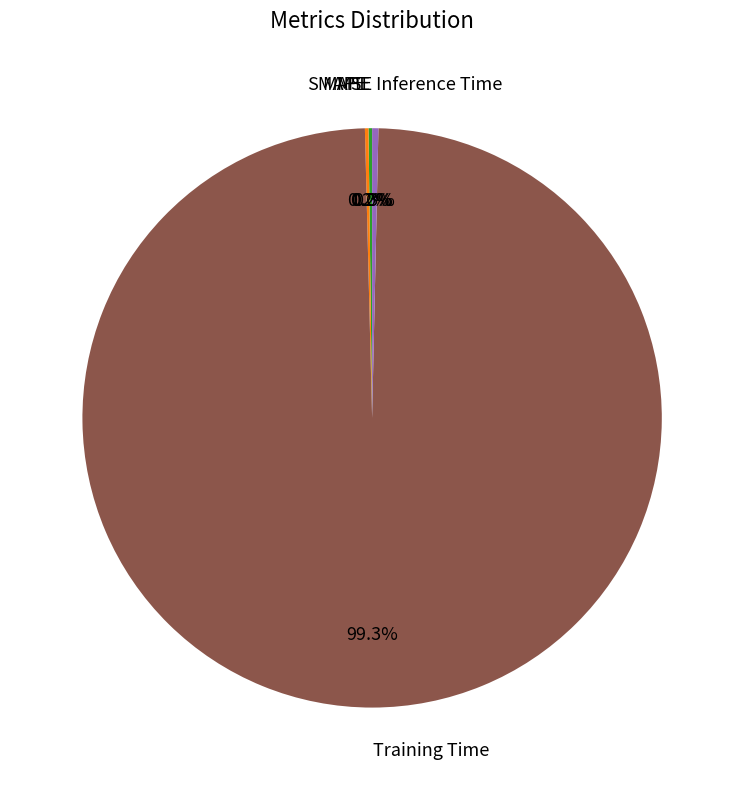

Is Training Time the majority of the pie?

Yes